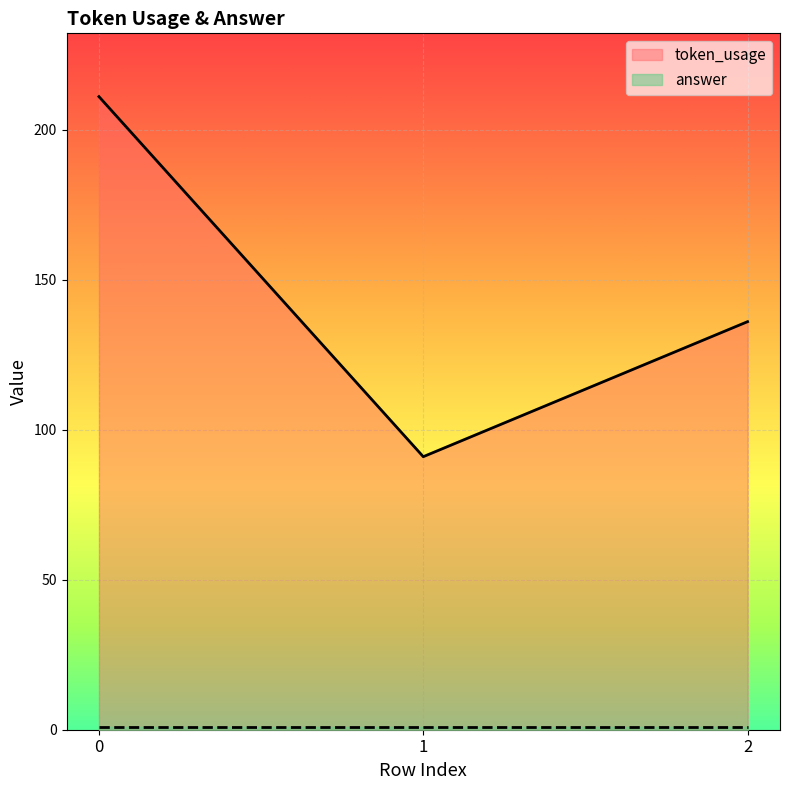

Is it true that the value at 2 is 234?

False